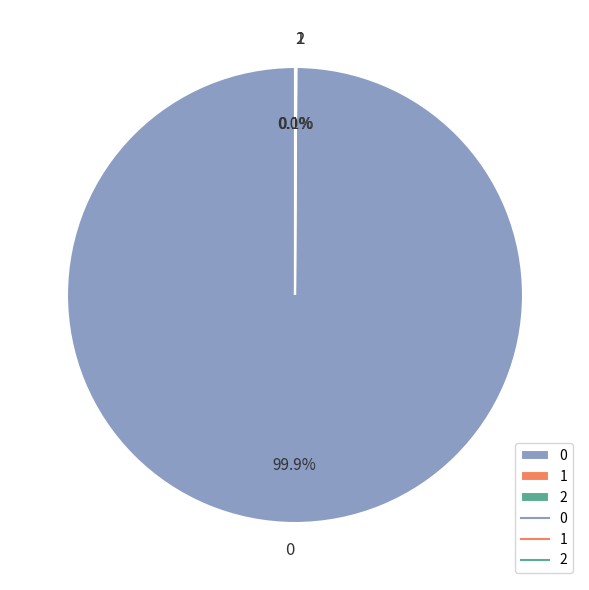

Is 0 the majority of the pie?

Yes